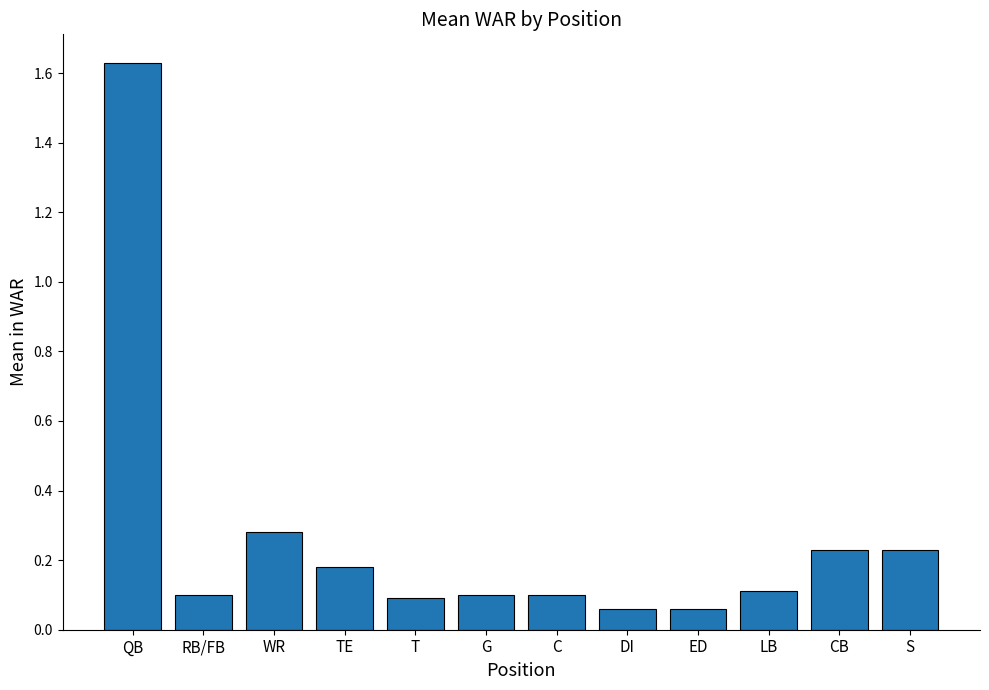

What is the sum of all values?

3.2